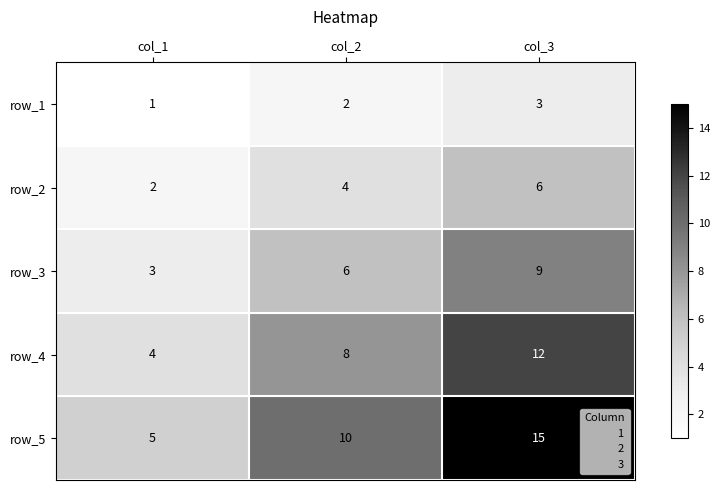

What value does the row_3 series have at col_1?

3